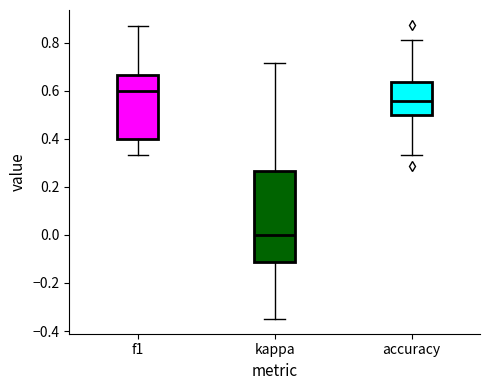

Reading left to right, transcribe this box plot: for each box, give where its median line is, the range the box spans, and where its two whiskers end, as read against the y-axis. The values are not printed on the chart, so give them approximately, as read against the axis.

f1: median 0.60, box 0.40 to 0.66, whiskers 0.34 to 0.86
kappa: median 0.00, box -0.12 to 0.26, whiskers -0.34 to 0.72
accuracy: median 0.56, box 0.50 to 0.64, whiskers 0.34 to 0.82